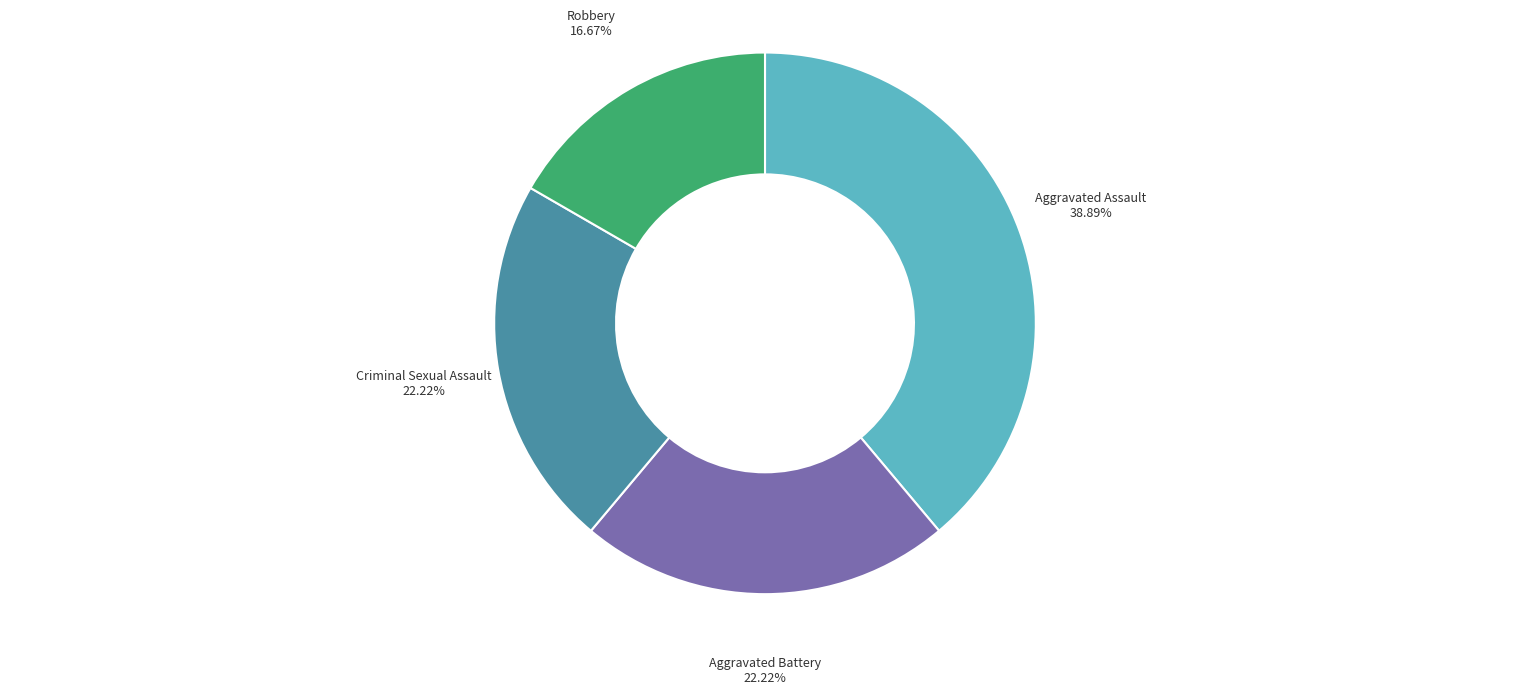

To the nearest percent, what is the combined percentage of Aggravated Assault and Criminal Sexual Assault?

61%